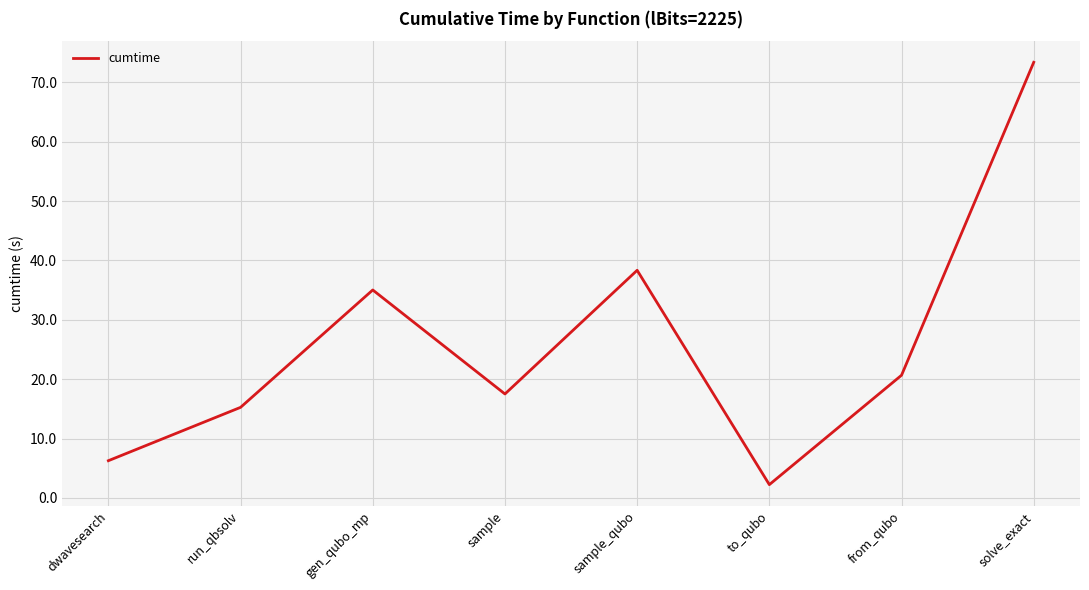

What is the difference between the maximum and minimum values?

71.1